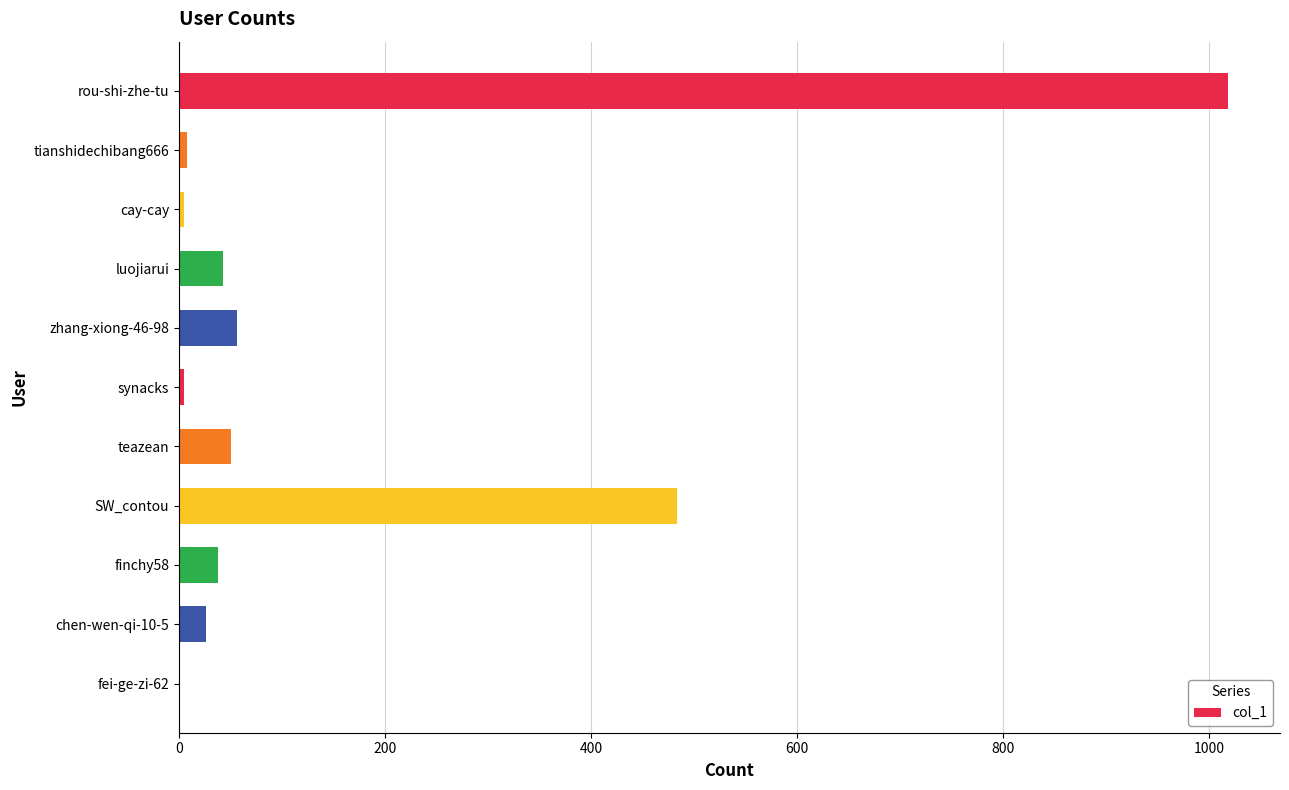

Which has a higher value, teazean or chen-wen-qi-10-5?

teazean